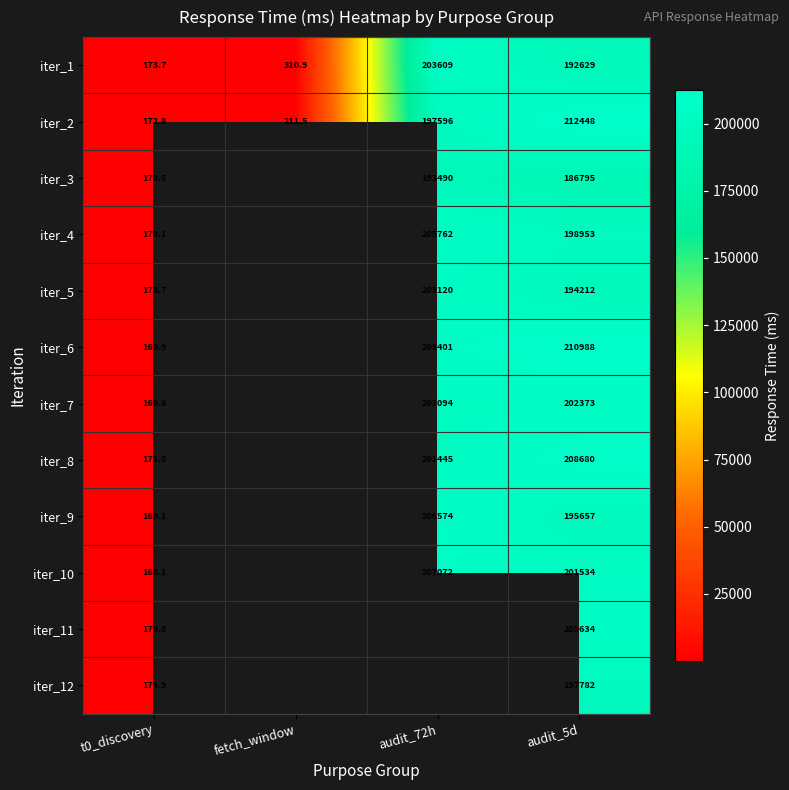

What is the greatest value displayed?

212447.9